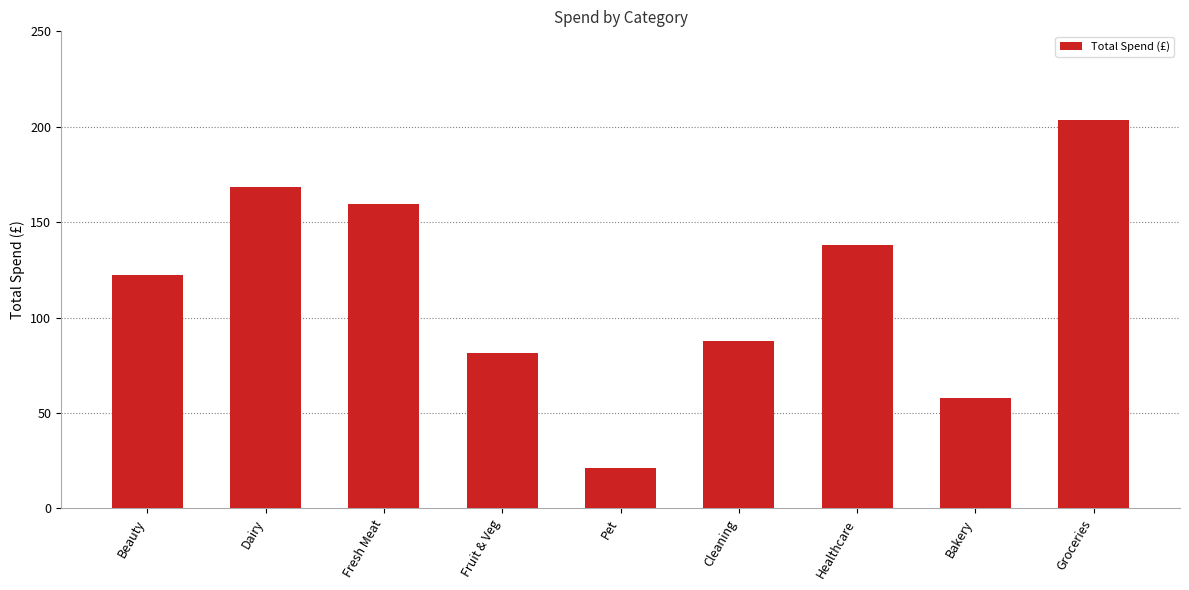

True or false: the data shows 51.7 at Cleaning.

False